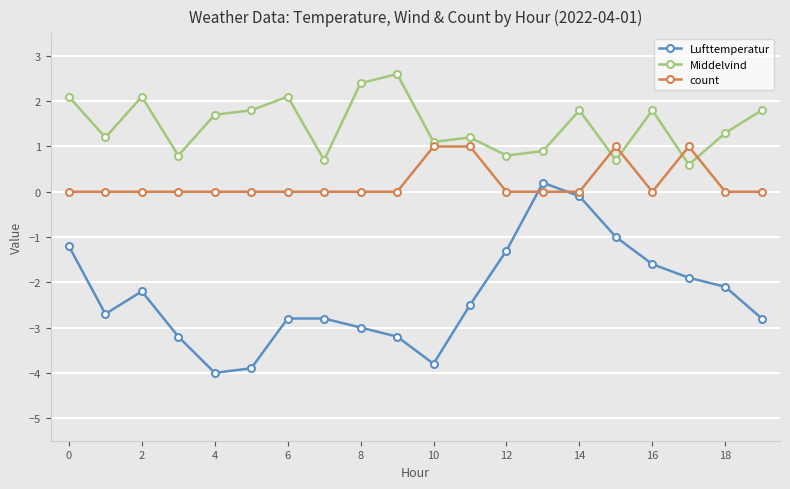

What is the difference between the maximum and minimum values in the count series?

1.0